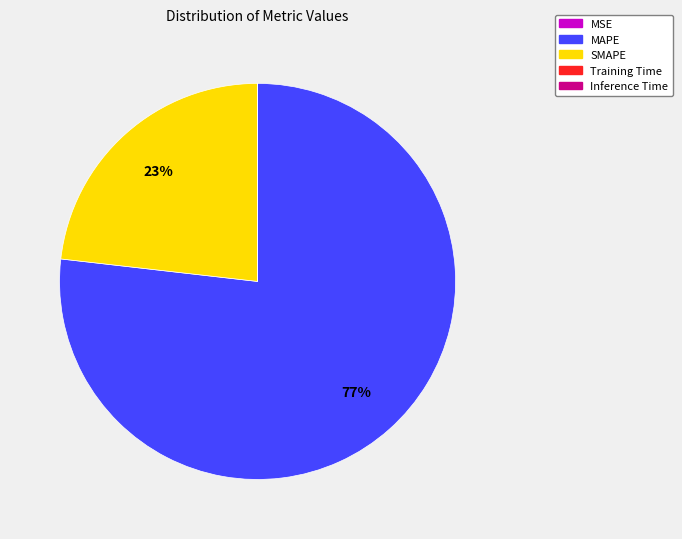

To the nearest percent, what portion does MAPE represent?

77%